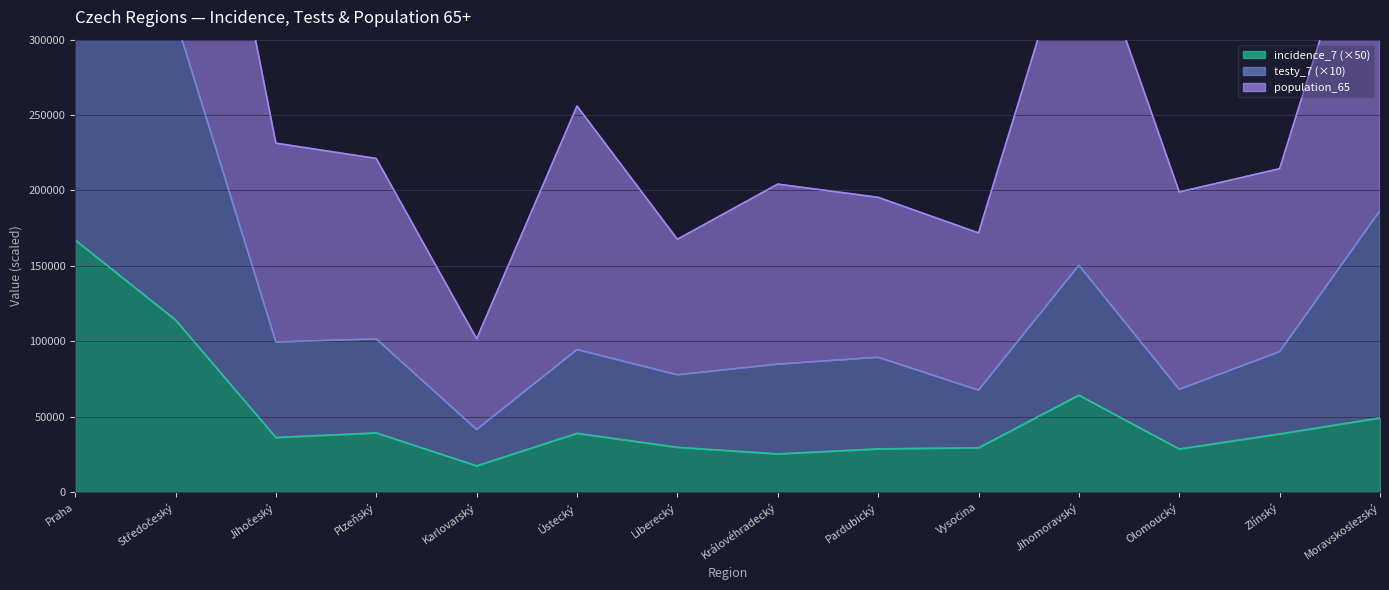

What position from the right is Jihočeský?

12